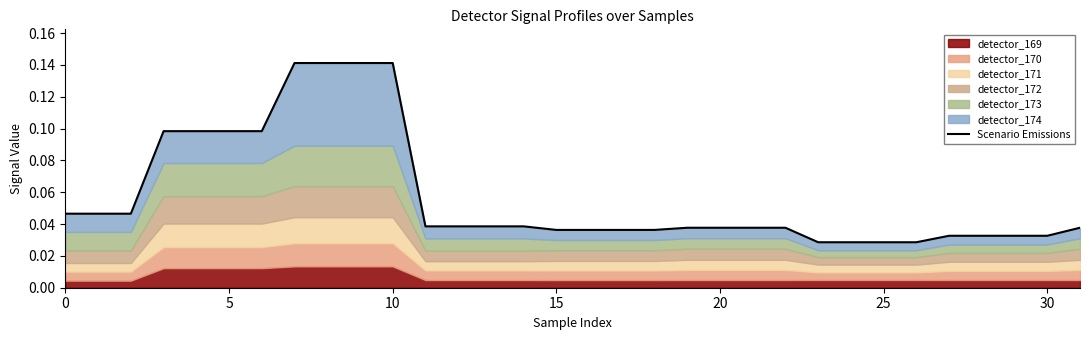

What is the label of the 16th point from the right?

16